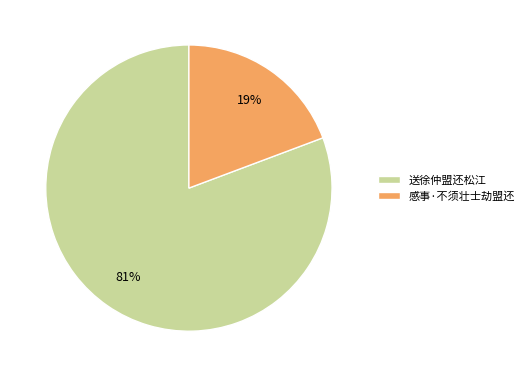

Which slice is the largest?

送徐仲盟还松江